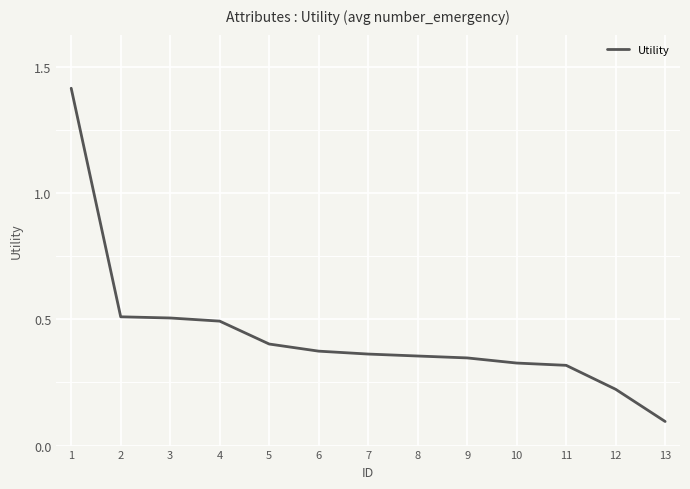

What is the minimum value shown in the chart?

0.1